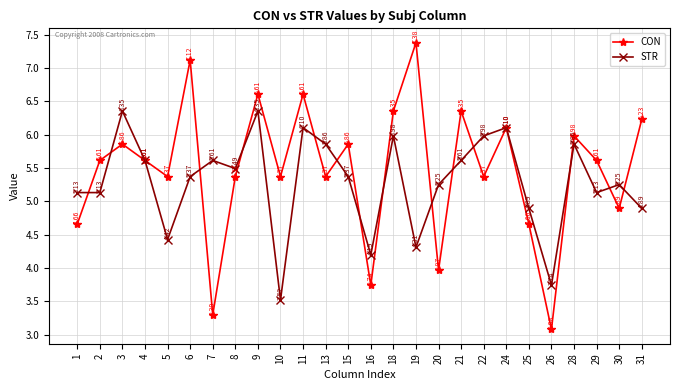

Which category has the lowest value in the CON series?

26